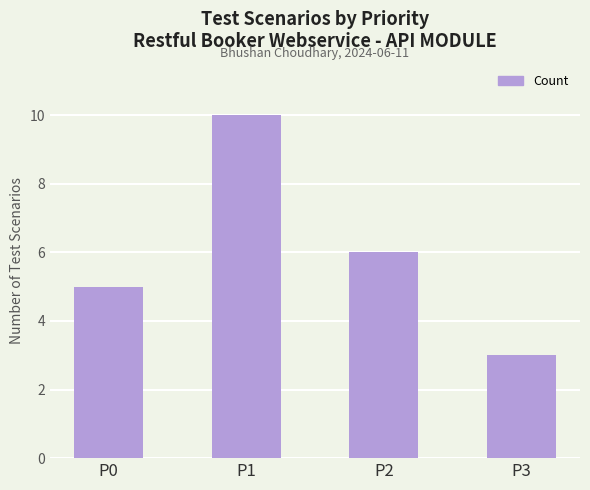

Between P1 and P0, which is larger?

P1